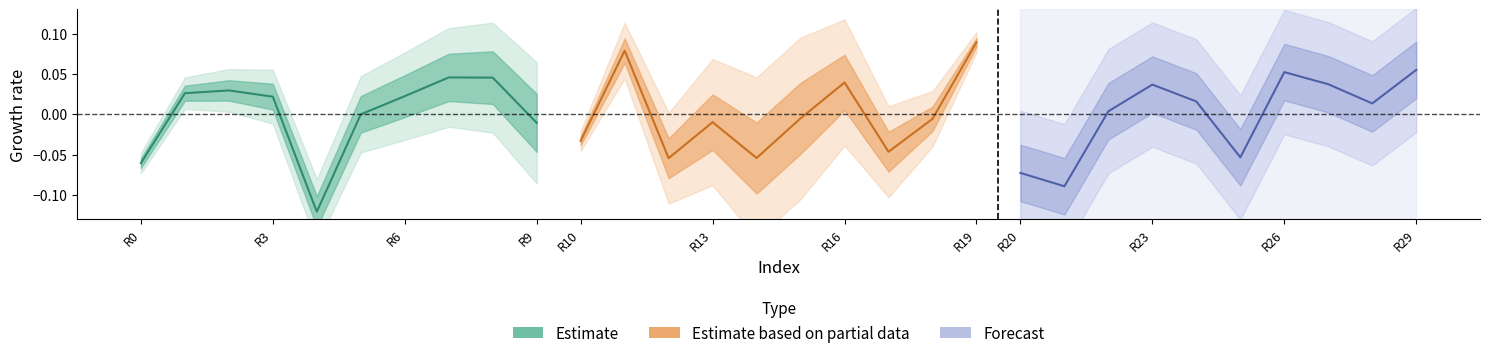

What is the value of the Forecast point at the 6th from the left?

-0.1